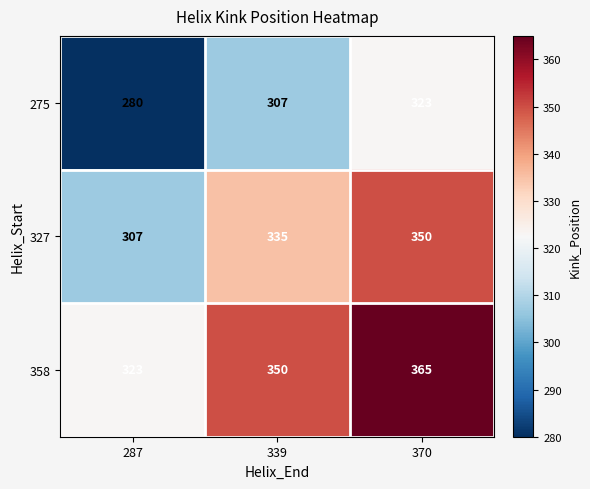

What is the sum of all 327 values?

992